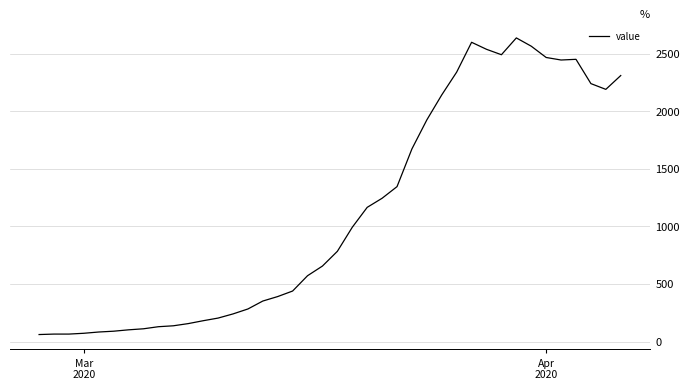

What is the minimum value shown in the chart?

61